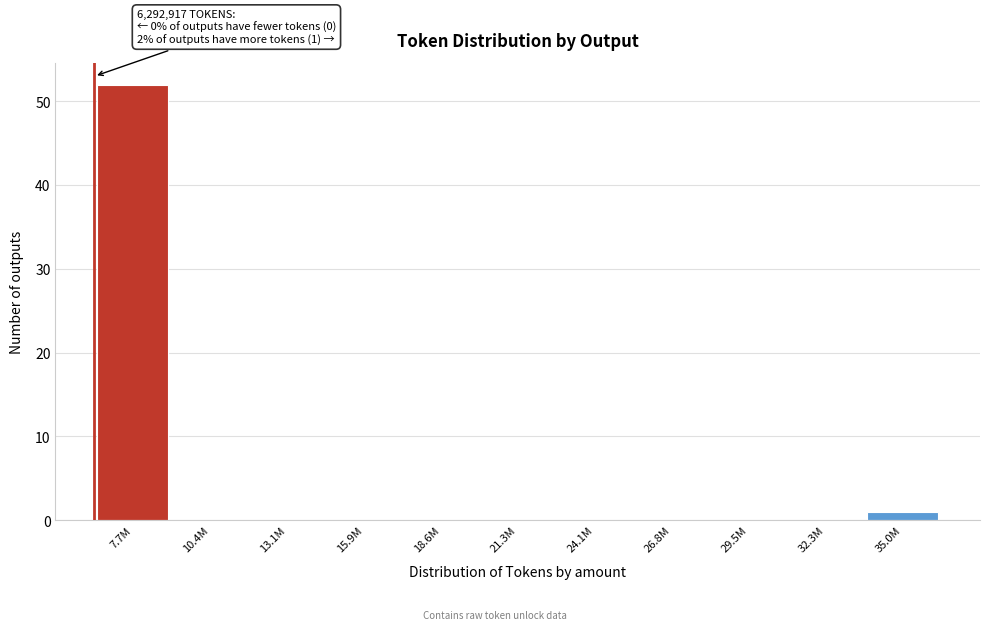

Reading left to right, what are all the values shown in this chart?

7.7M=52	10.4M=0	13.1M=0	15.9M=0	18.6M=0	21.3M=0	24.1M=0	26.8M=0	29.5M=0	32.3M=0	35.0M=1